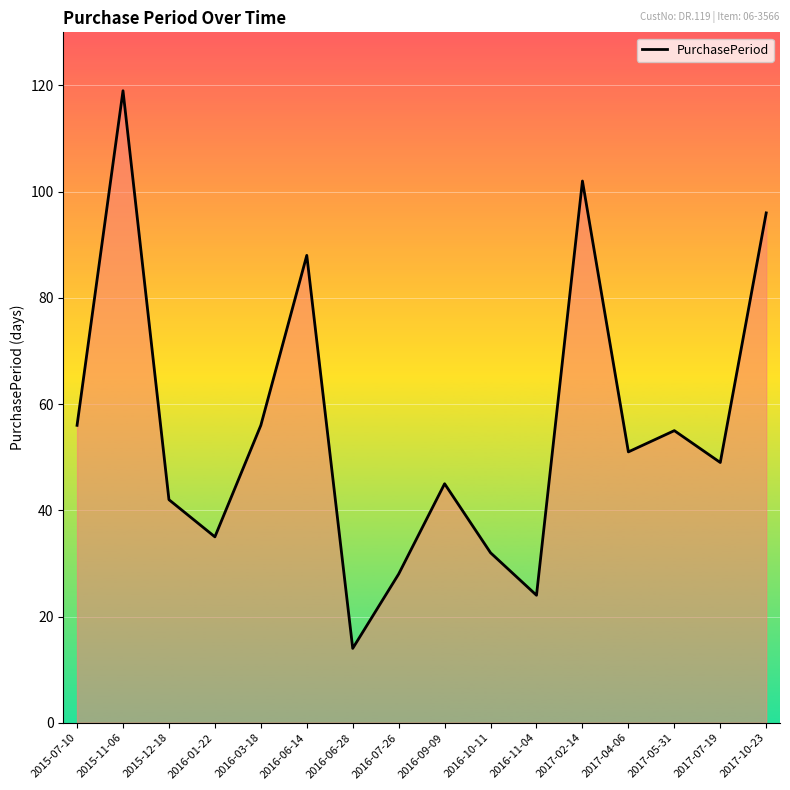

At which category does the data reach its first local peak?

2015-11-06